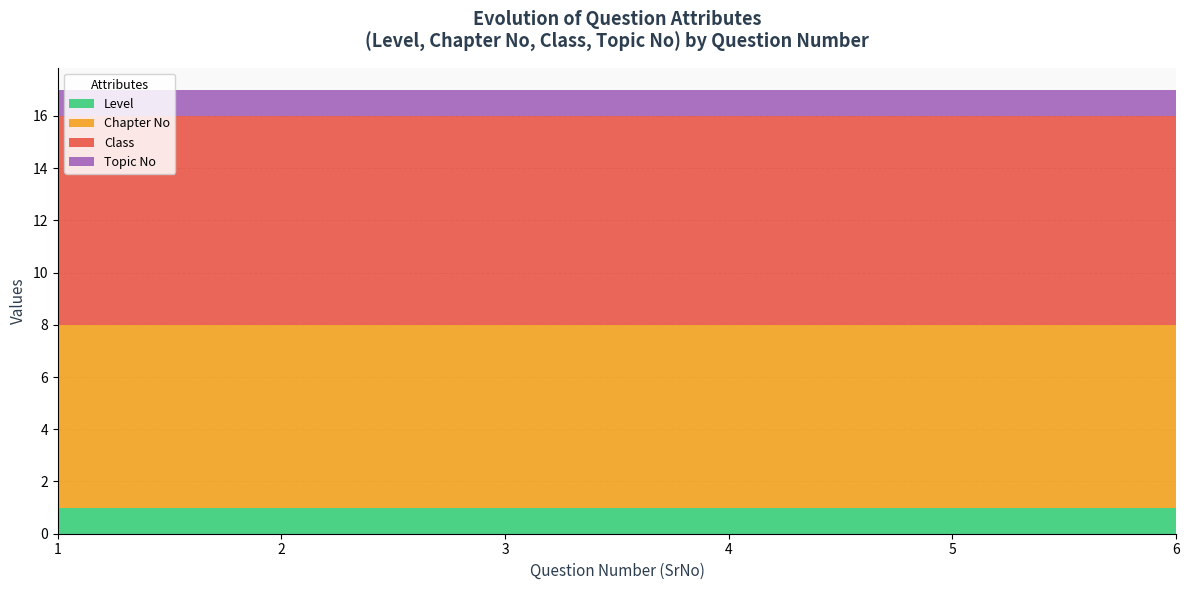

What is the average value of the Topic No series?

1